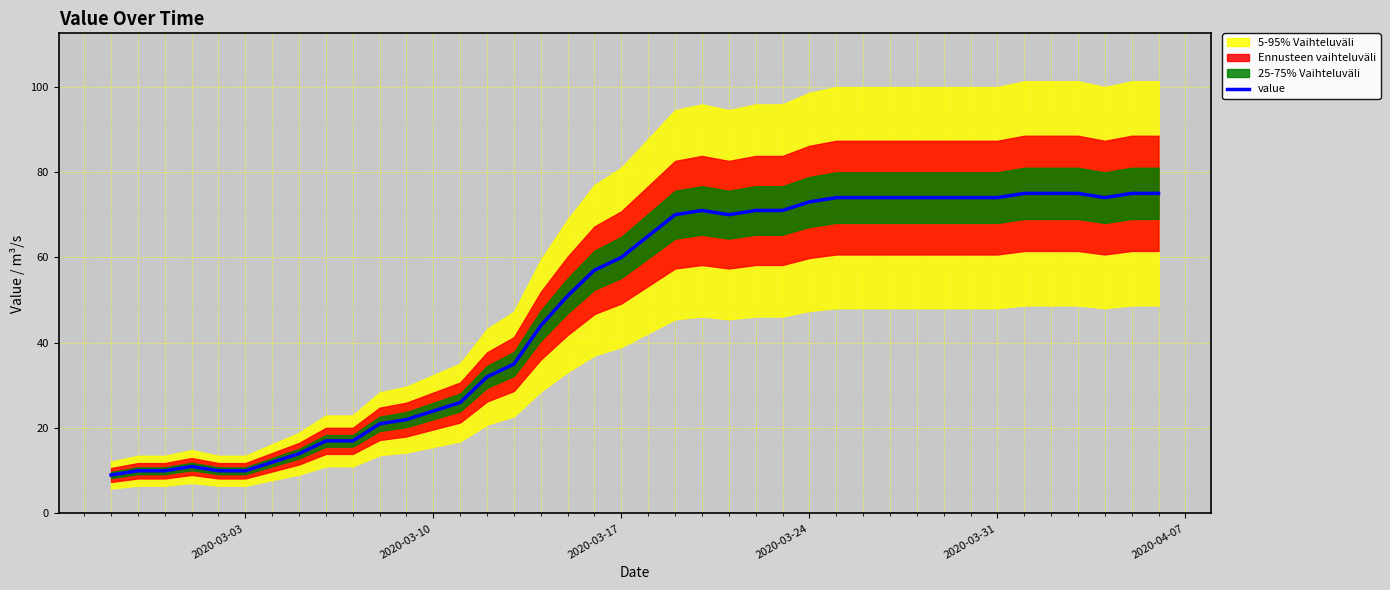

What is the difference between the maximum and minimum values?

66